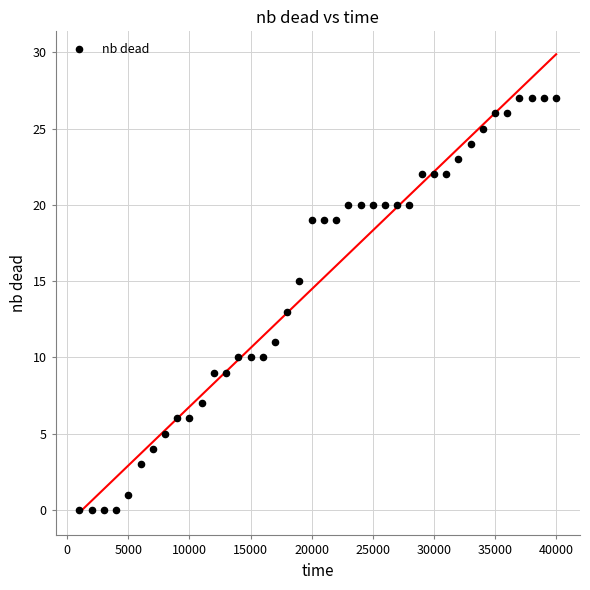

What is the range of Y values (max minus min)?

27